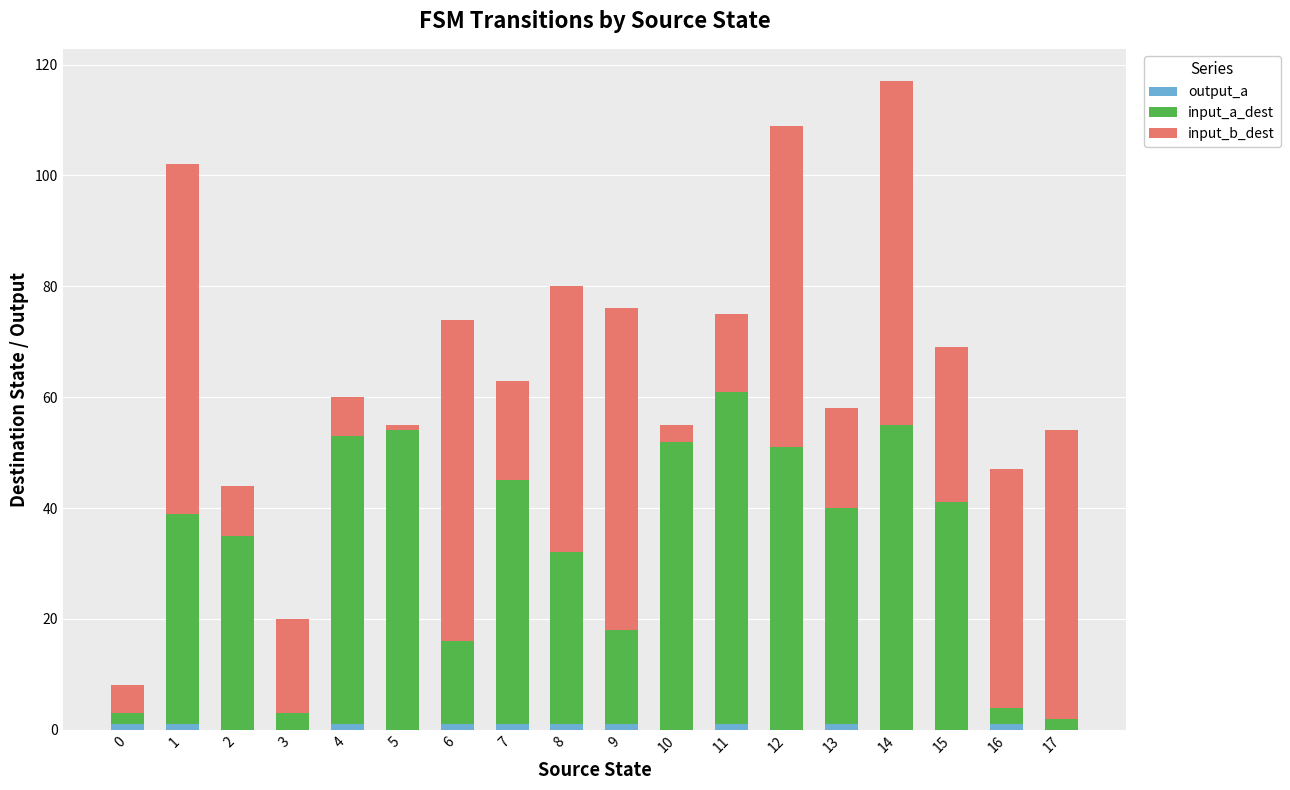

Does the chart contain stacked bars?

Yes